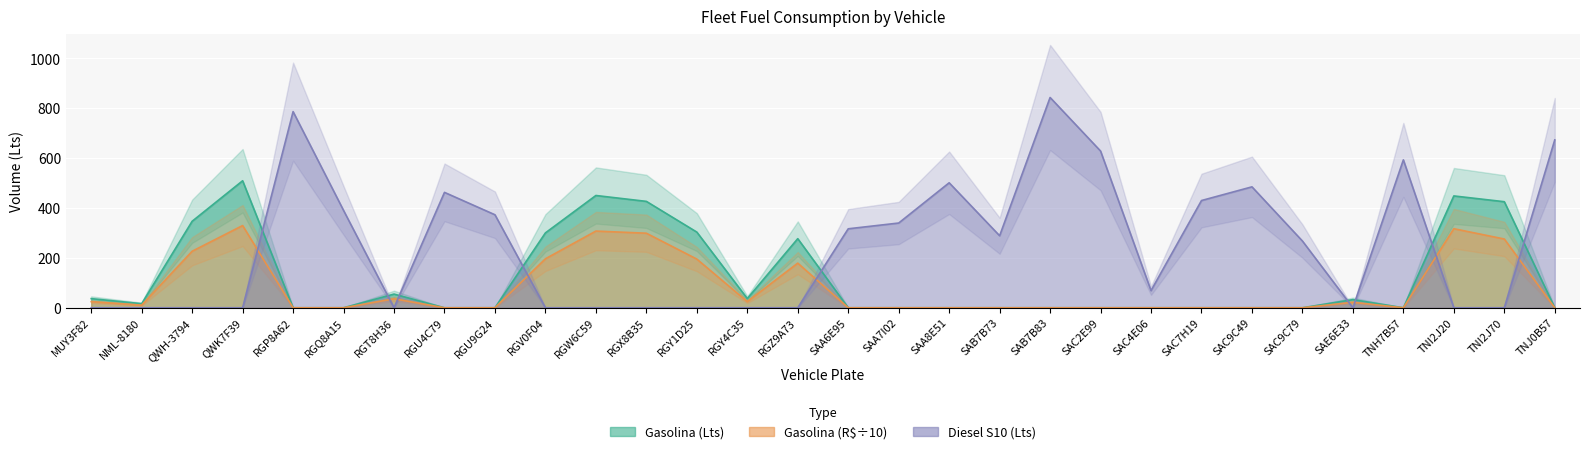

What are all the series names shown in the legend?

Gasolina (Lts), Gasolina (R$), Diesel S10 (Lts)